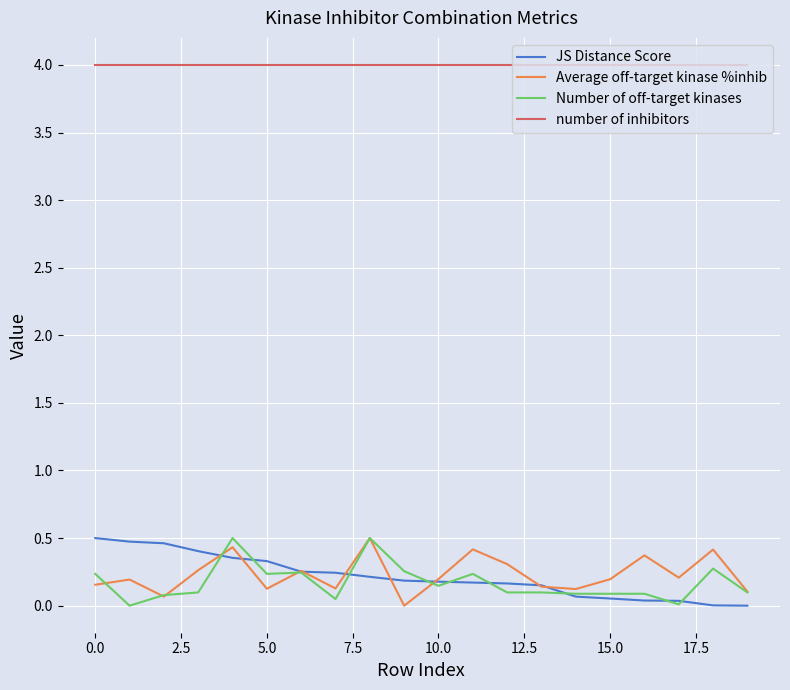

True or false: number of inhibitors and JS Distance Score intersect in this chart.

False